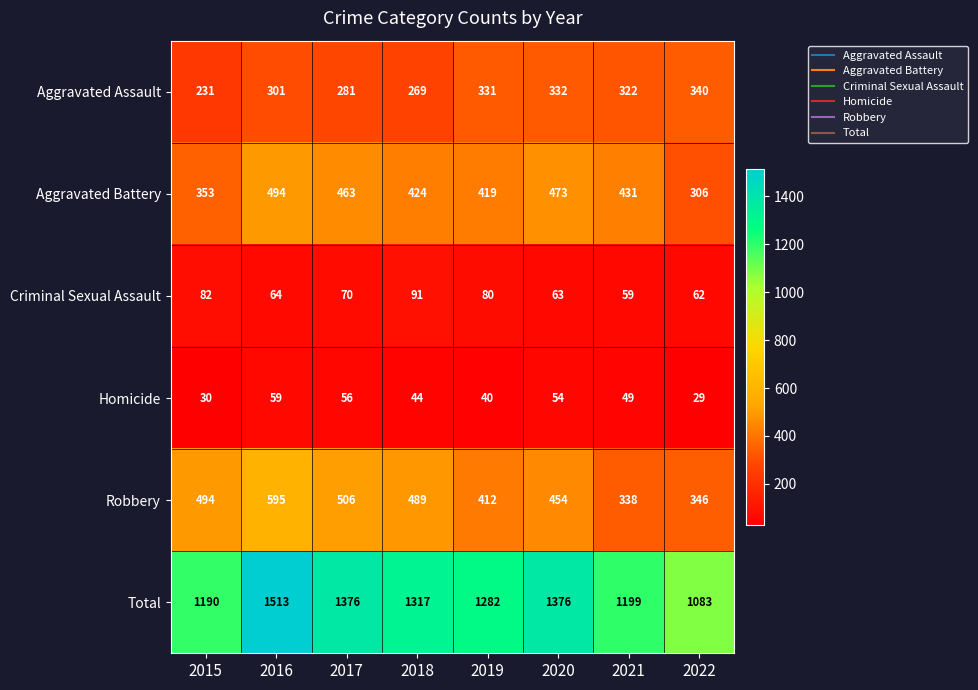

What is the difference between the Homicide values at 2017 and 2015?

26